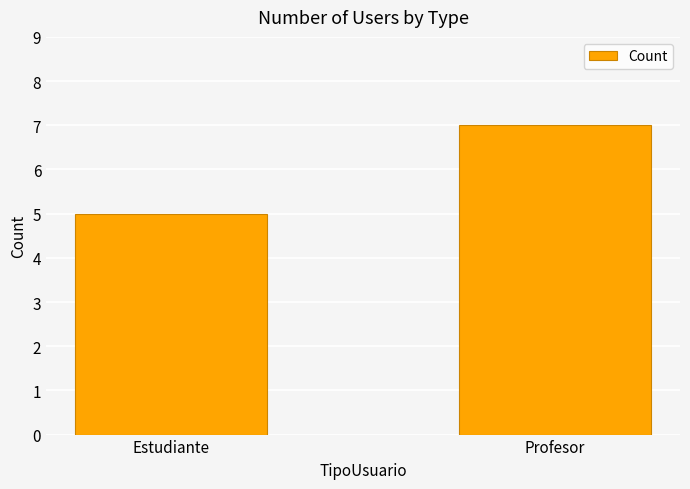

How many bars are there in total?

2